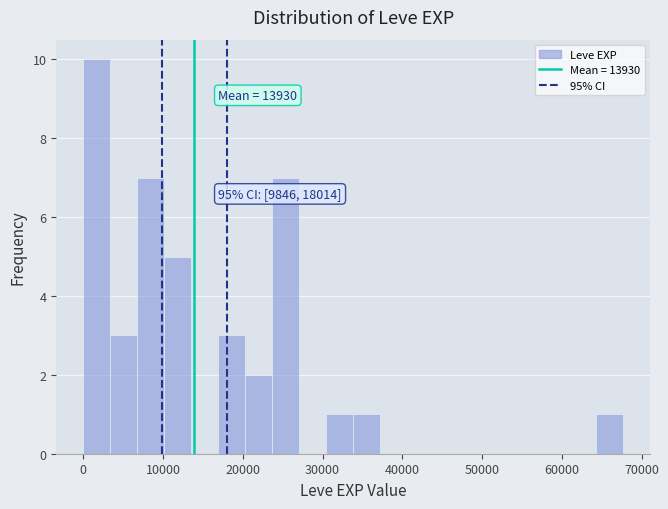

Read against the x-axis, roughly where is the centre of the tallest bar?

2000